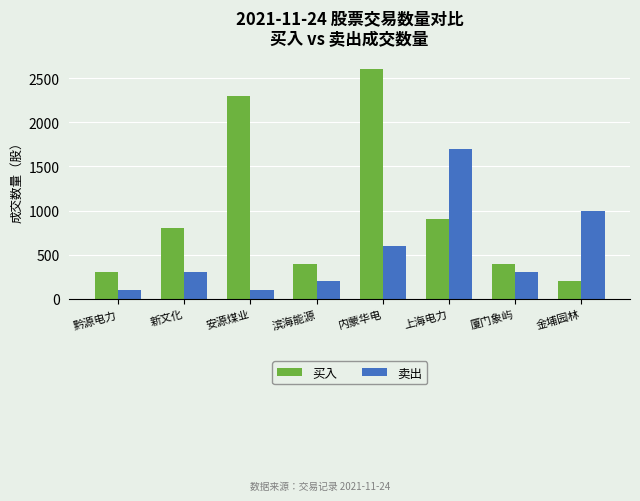

Reading left to right, what are all the values shown in this chart?

买入: 黔源电力=300	新文化=800	安源煤业=2300	滨海能源=400	内蒙华电=2600	上海电力=900	厦门象屿=400	金埔园林=200
卖出: 黔源电力=100	新文化=300	安源煤业=100	滨海能源=200	内蒙华电=600	上海电力=1700	厦门象屿=300	金埔园林=1000